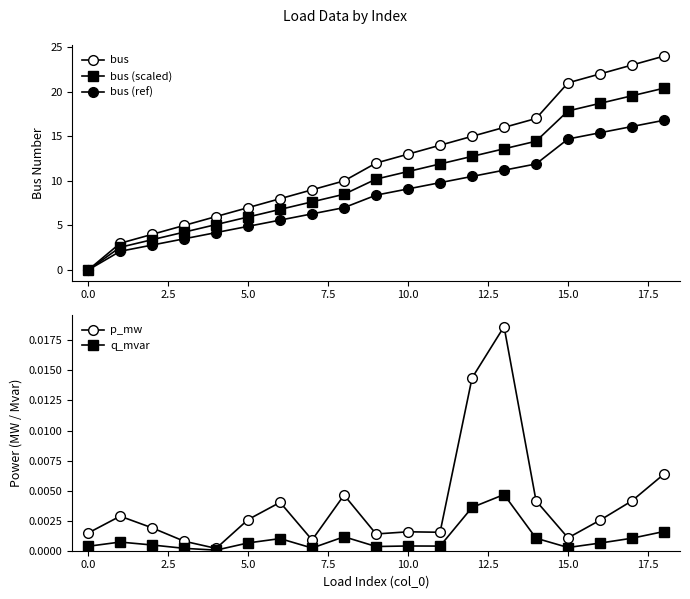

True or false: q_mvar has more than 1 interior local peaks.

True